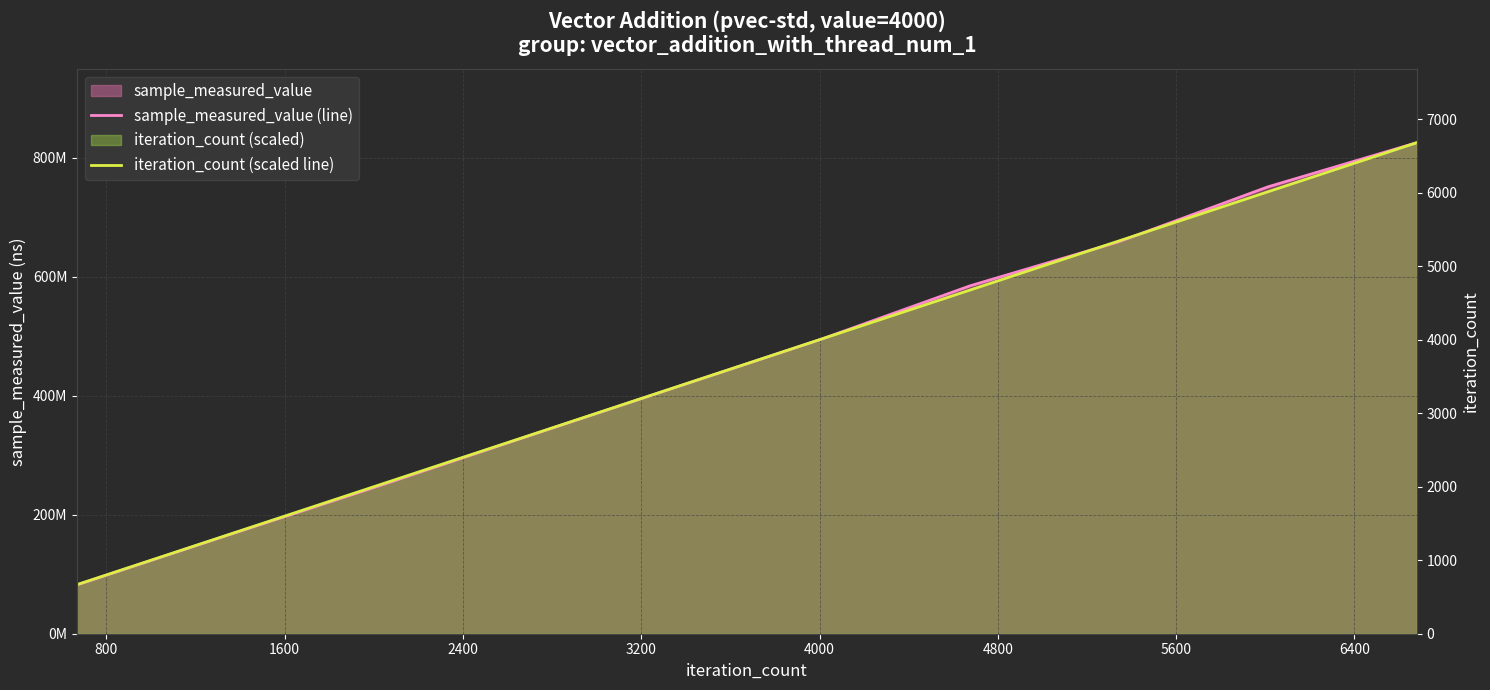

The sample_measured_value (line) series shows 584880875.0 at 4800. True or false?

True